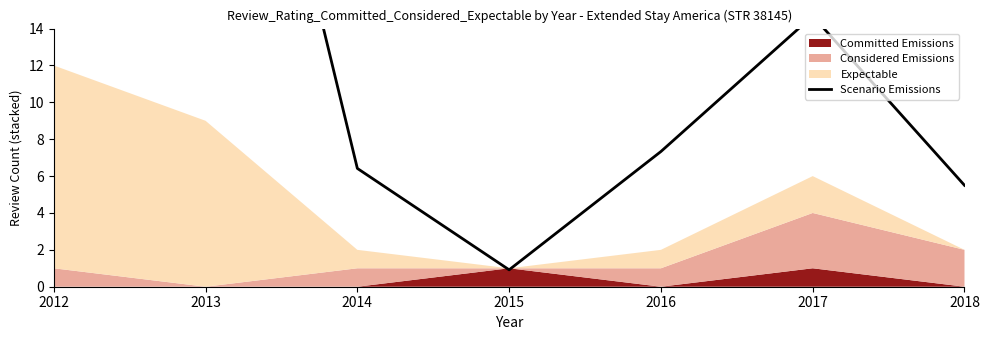

What is the greatest value displayed?

51.7